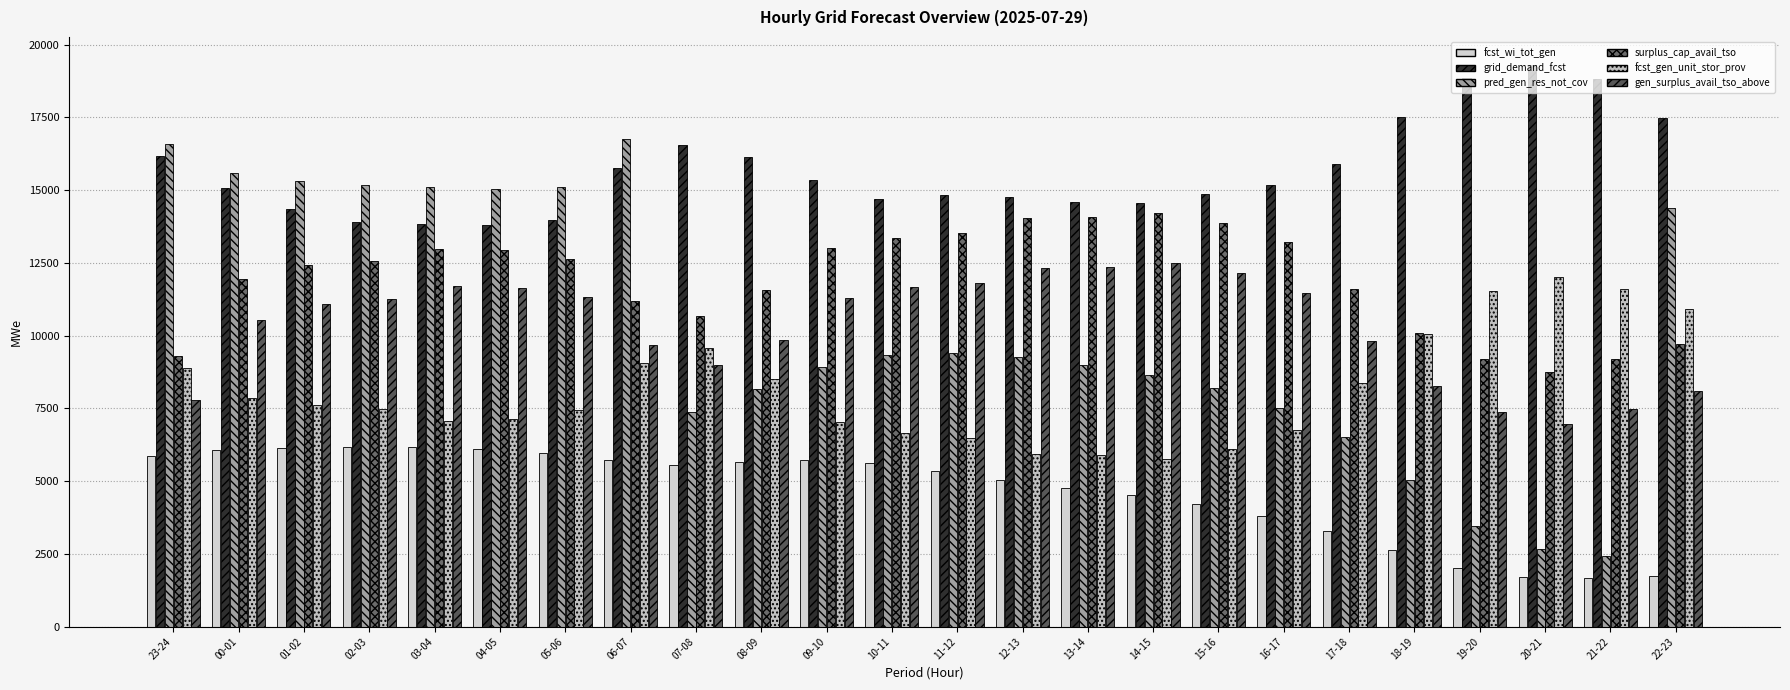

Between 16-17 and 00-01, which is larger?

00-01